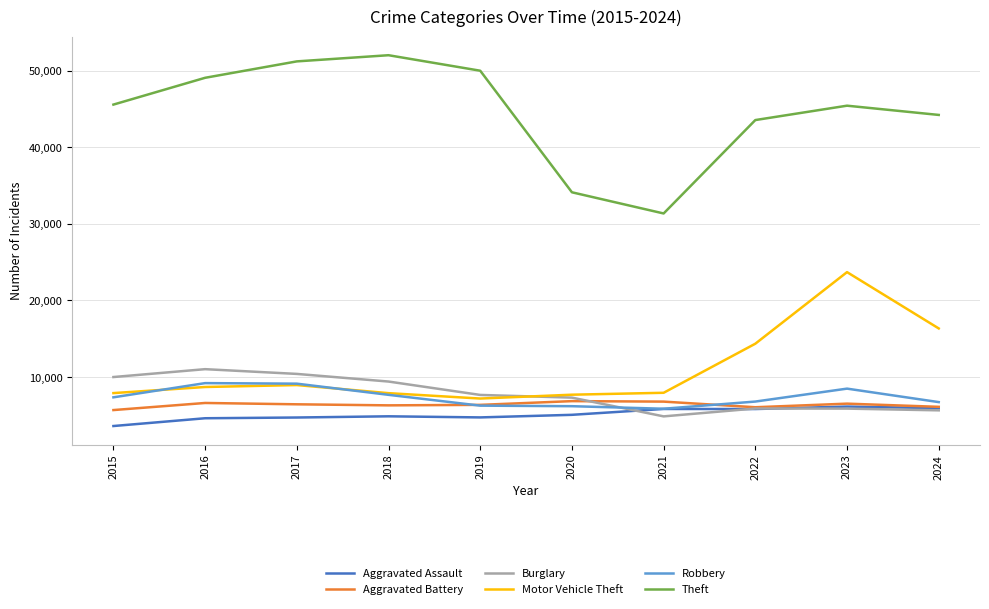

Which category has the lowest value in the Burglary series?

2021